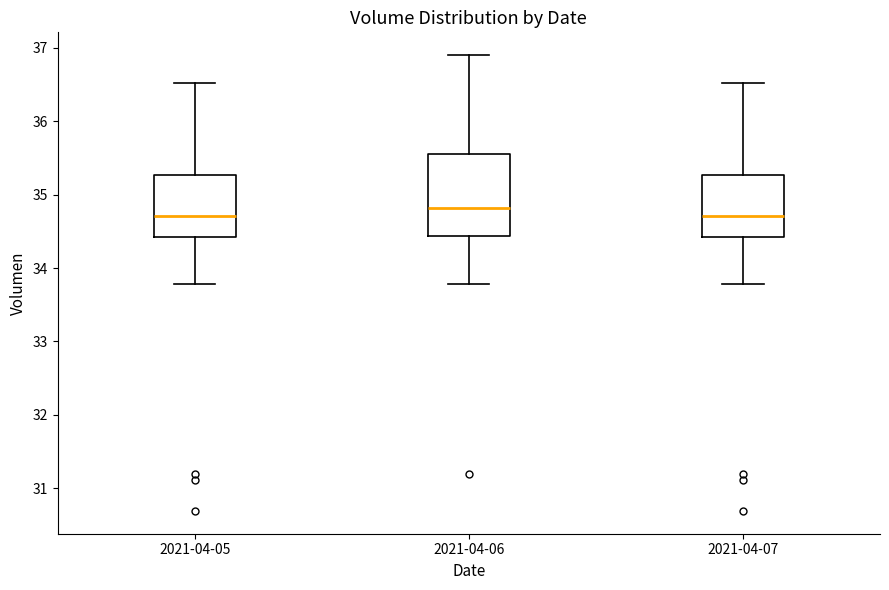

Reading left to right, read every box against the y-axis: the position of its median line, the range the box covers, and the ends of its whiskers. The values are not printed on the chart, so give them approximately, as read against the axis.

2021-04-05: median 34.7, box 34.4 to 35.3, whiskers 33.8 to 36.5
2021-04-06: median 34.8, box 34.4 to 35.5, whiskers 33.8 to 36.9
2021-04-07: median 34.7, box 34.4 to 35.3, whiskers 33.8 to 36.5